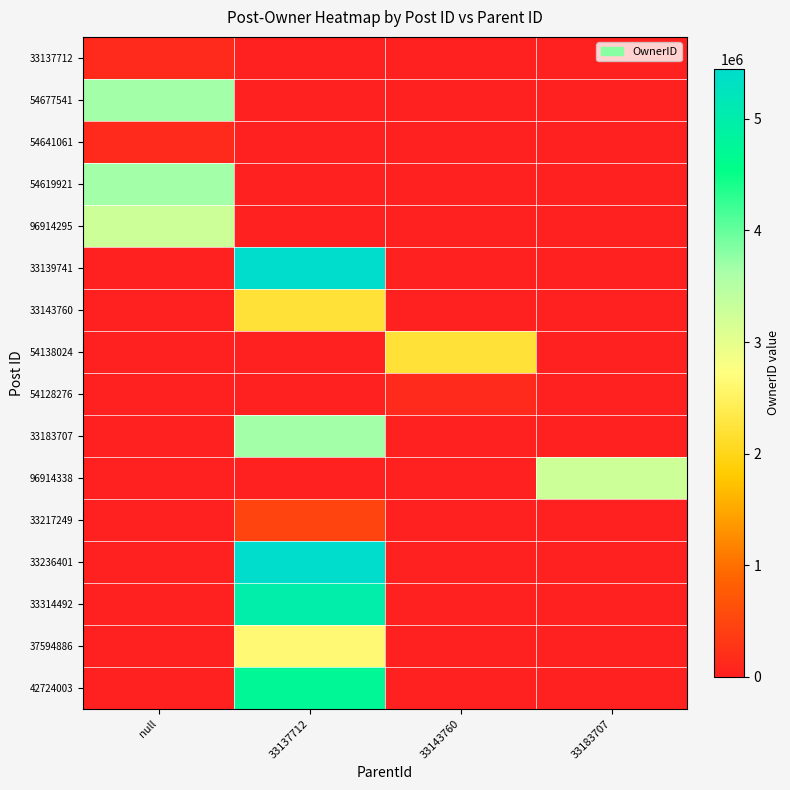

Which category has the highest value across all series?

33137712